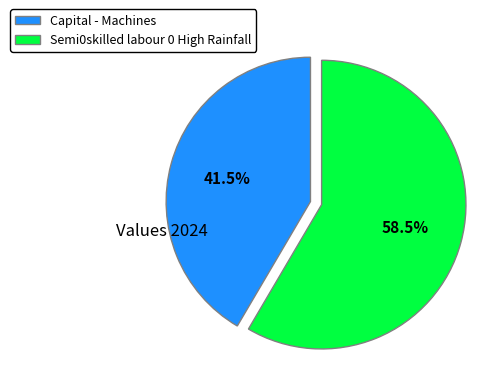

To the nearest percent, what is the average slice percentage?

50%